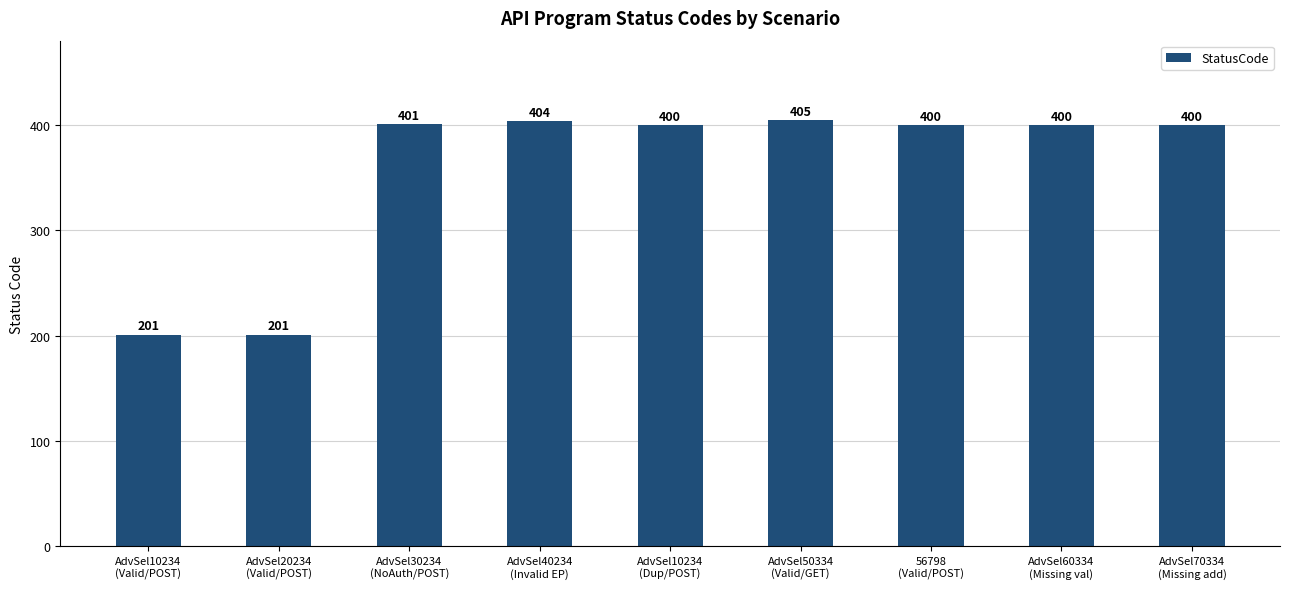

What is the average value?

357